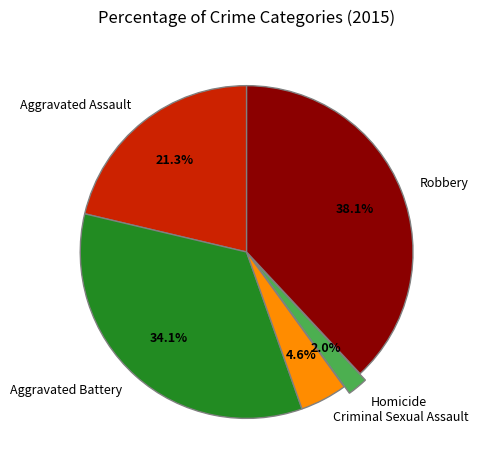

Which category has the smallest portion of the pie?

Homicide